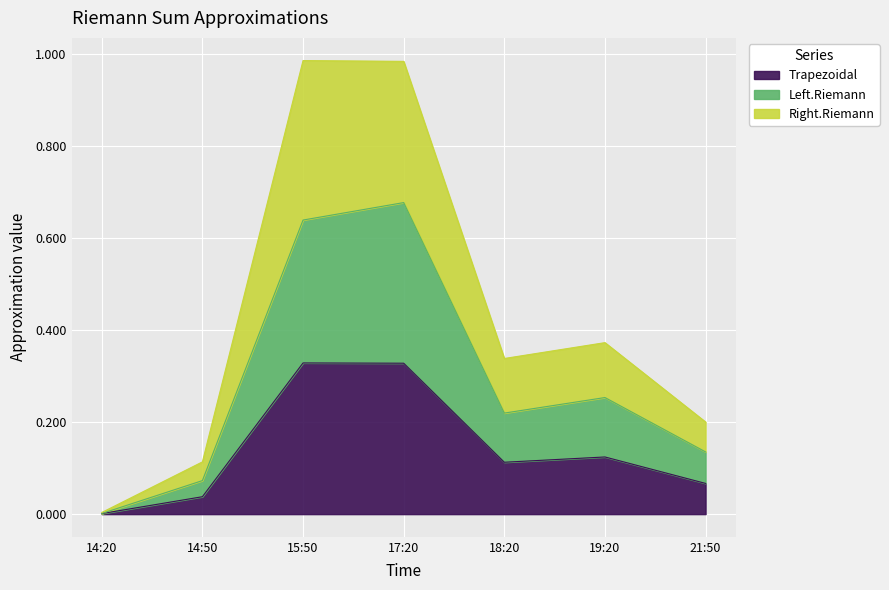

Rank the categories by Left.Riemann value from highest to lowest.

17:20, 15:50, 19:20, 18:20, 21:50, 14:50, 14:20